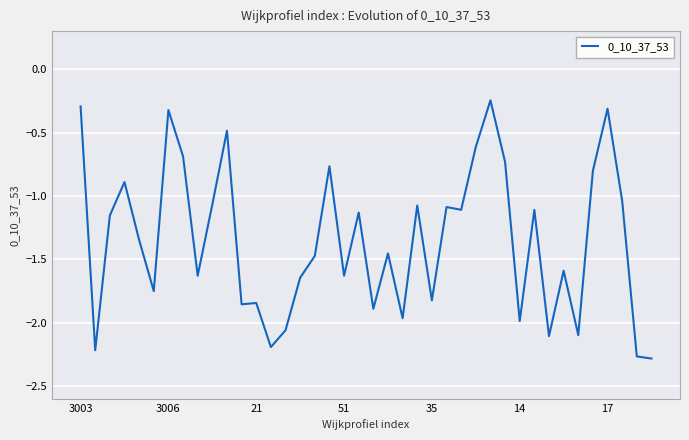

What is the difference between the maximum and second lowest values?

2.0